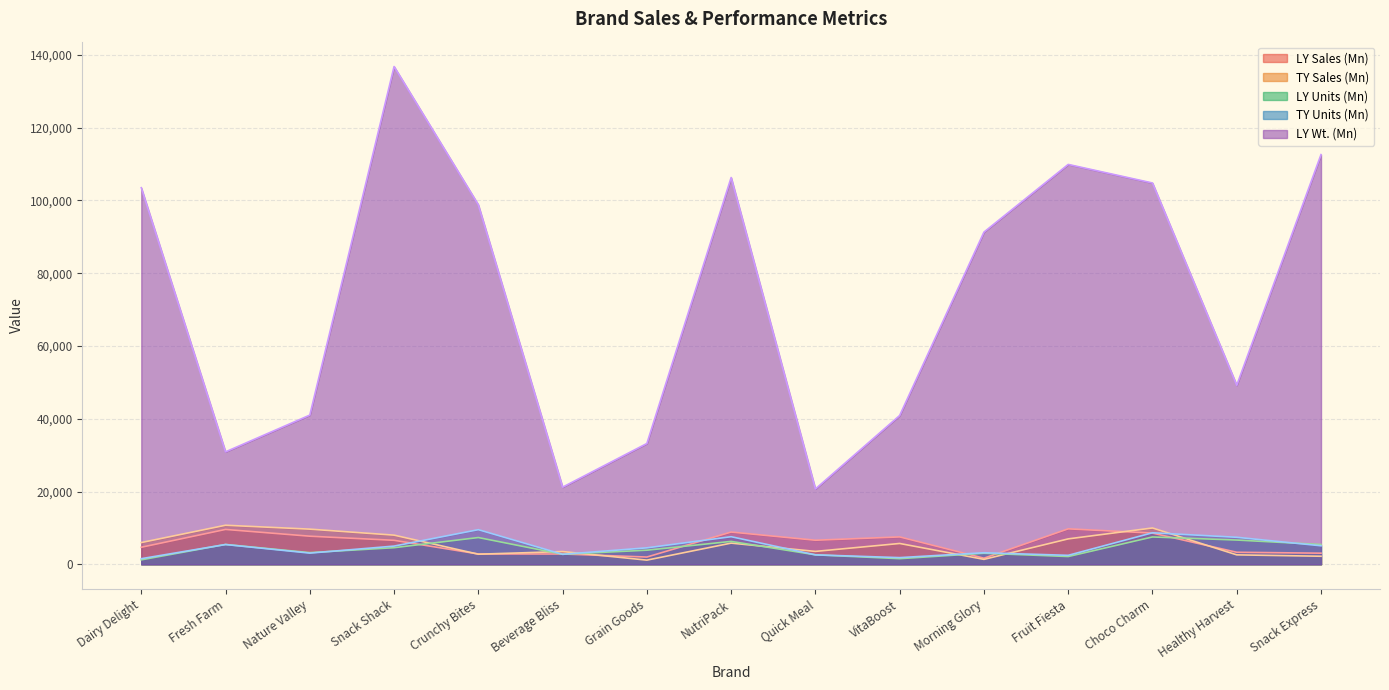

Between Morning Glory and Snack Shack, which is larger?

Snack Shack